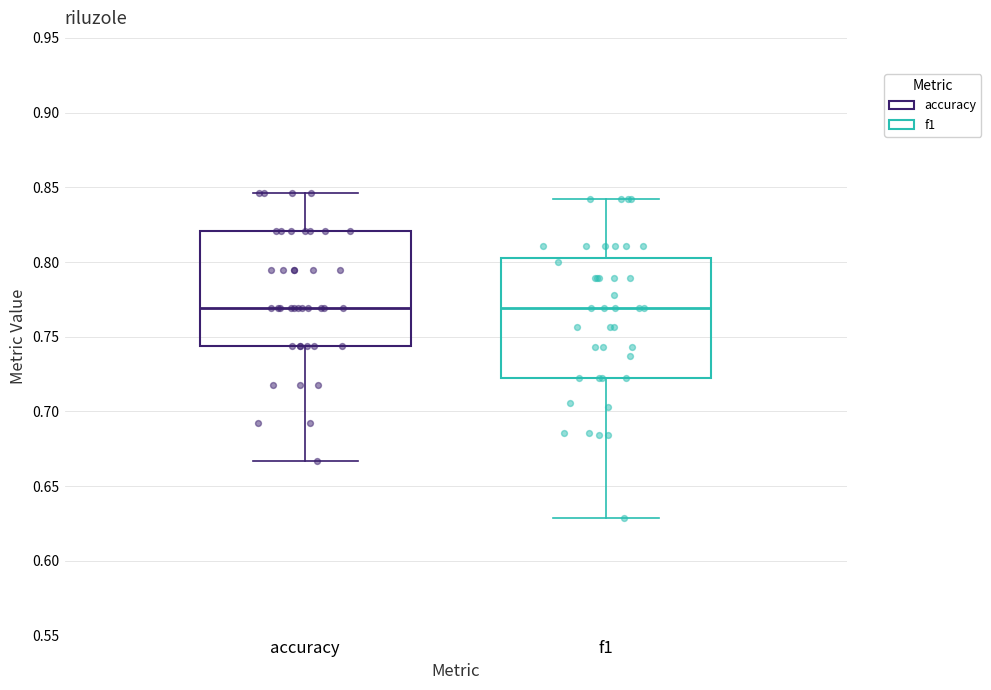

Where does the upper whisker of the box for f1 end on the y-axis? The values are not printed on the chart, so give them approximately, as read against the axis.

0.840